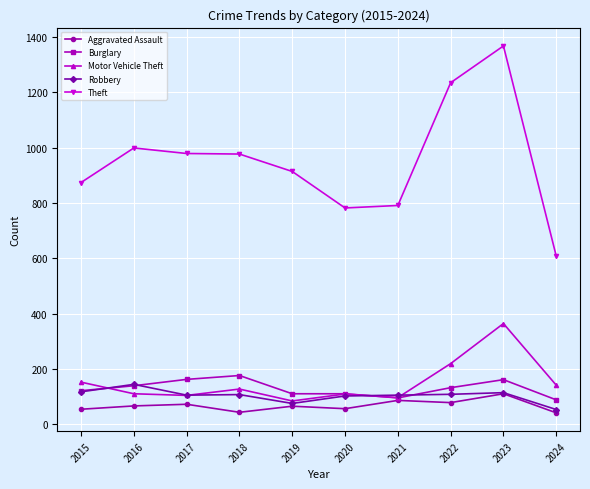

What is the total value across all series at 2020?

1159